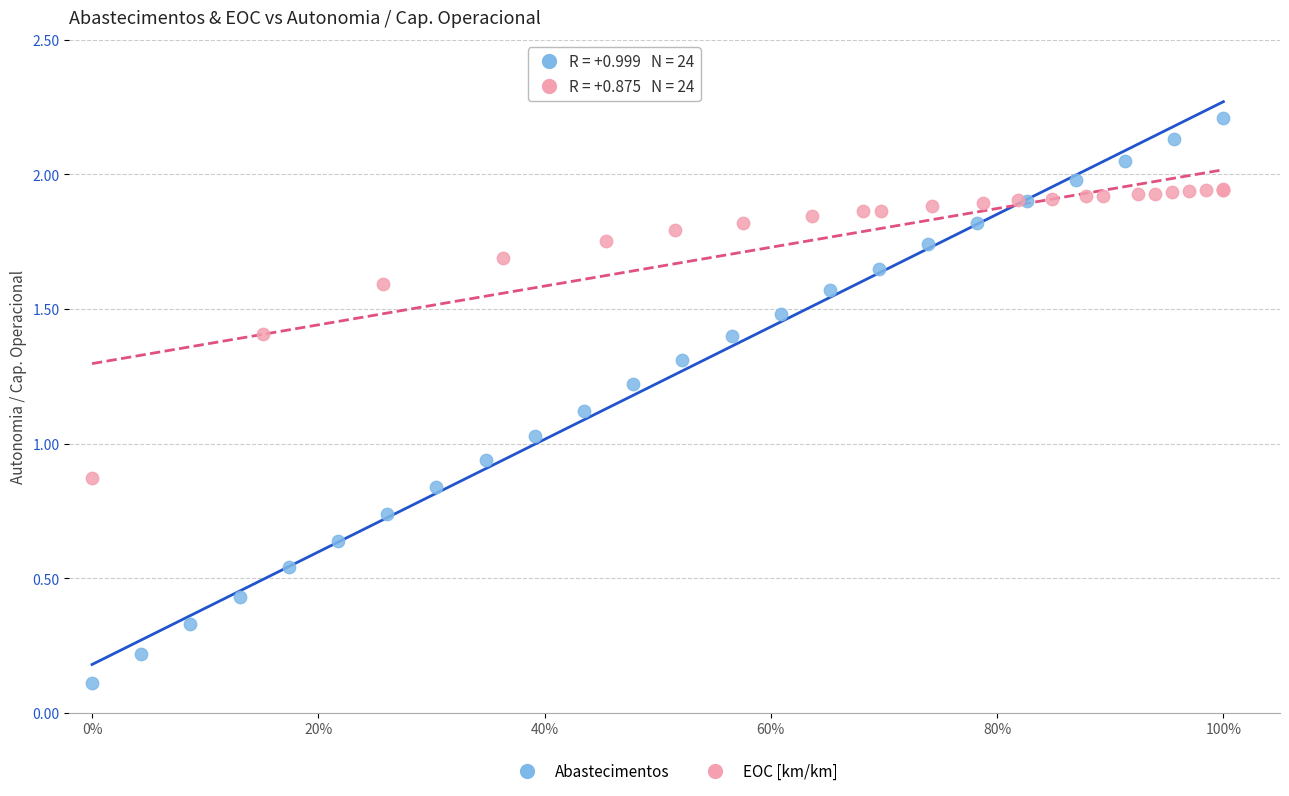

Which series reaches the maximum Y coordinate?

Abastecimentos